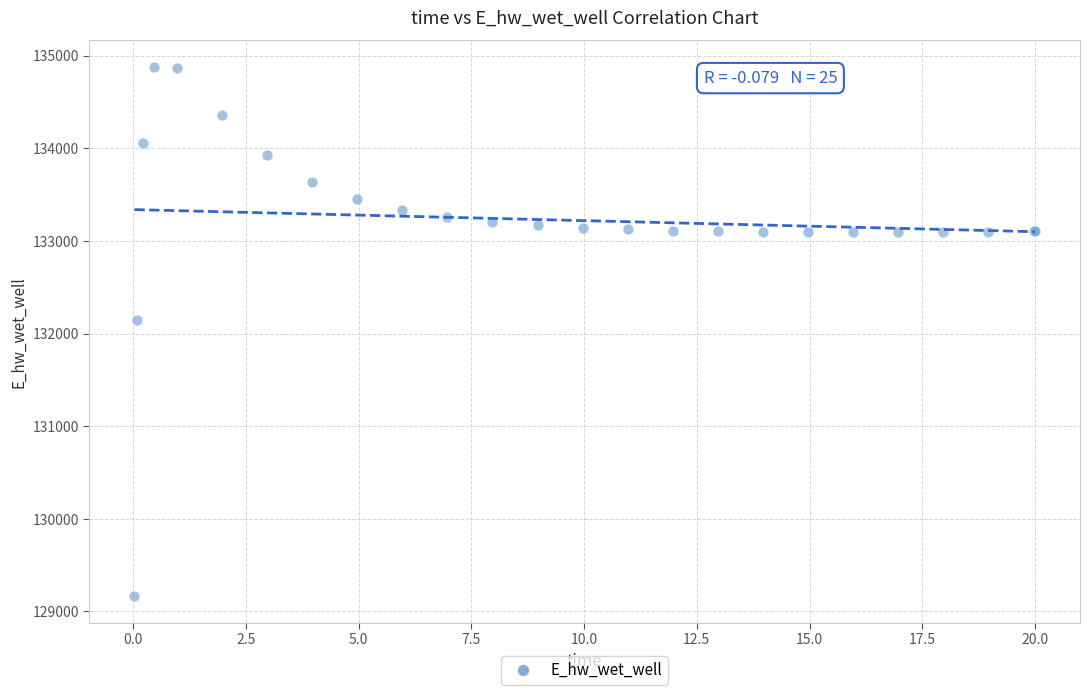

What Y value in the scatter plot is closest to 132021?

132146.1